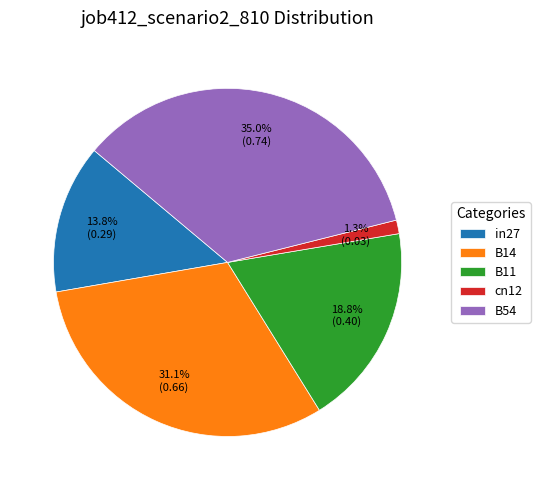

Do B54 and B14 together represent more than half of the pie?

Yes